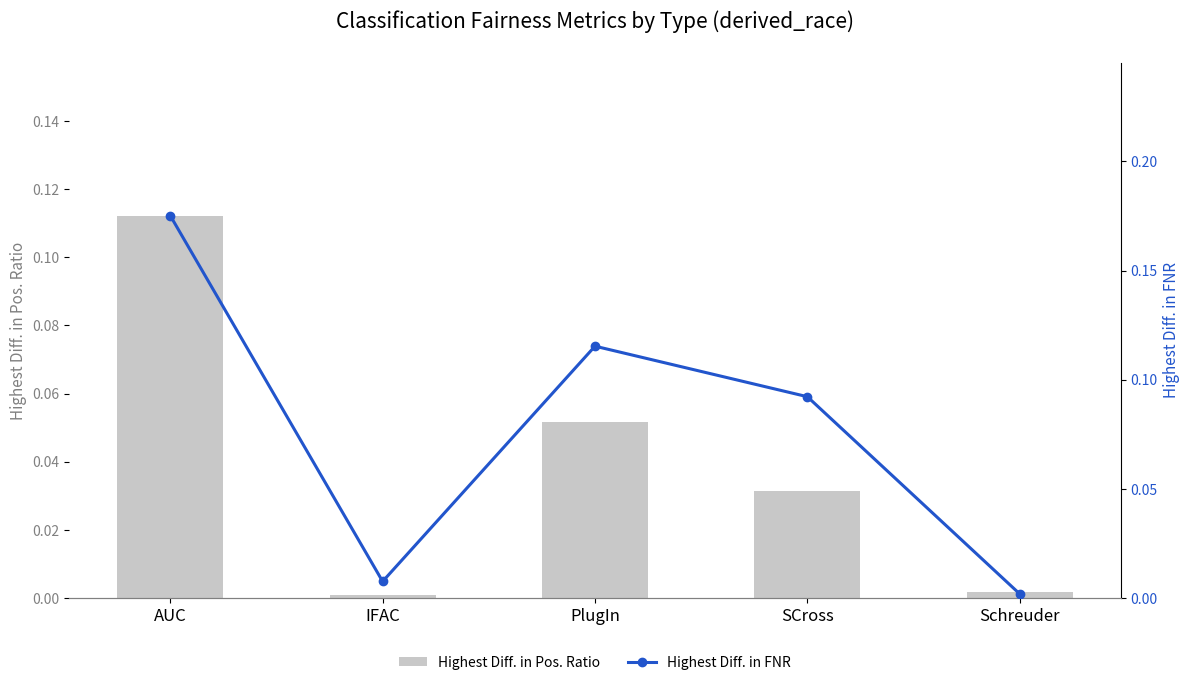

What is the maximum value shown in the chart?

0.2